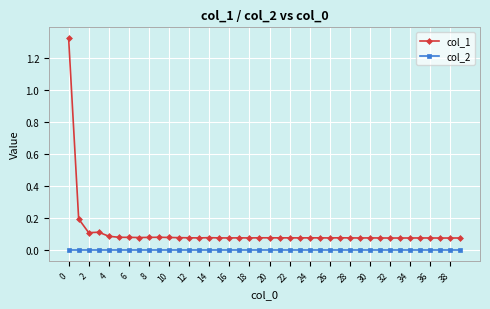

Which series has the widest spread of values?

col_1